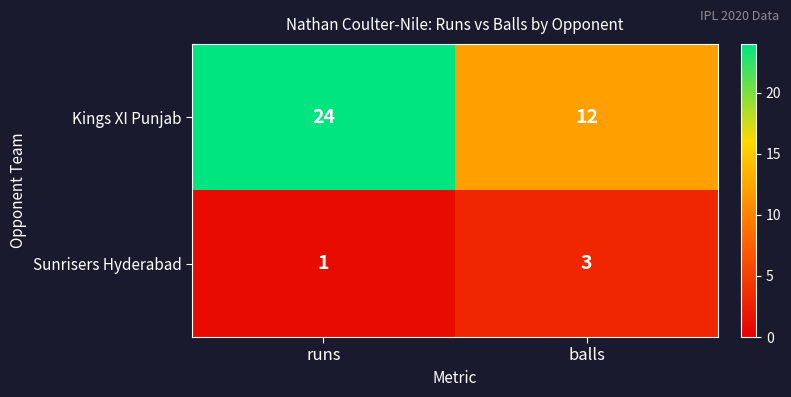

What is the sum of the Sunrisers Hyderabad values at runs and balls?

4